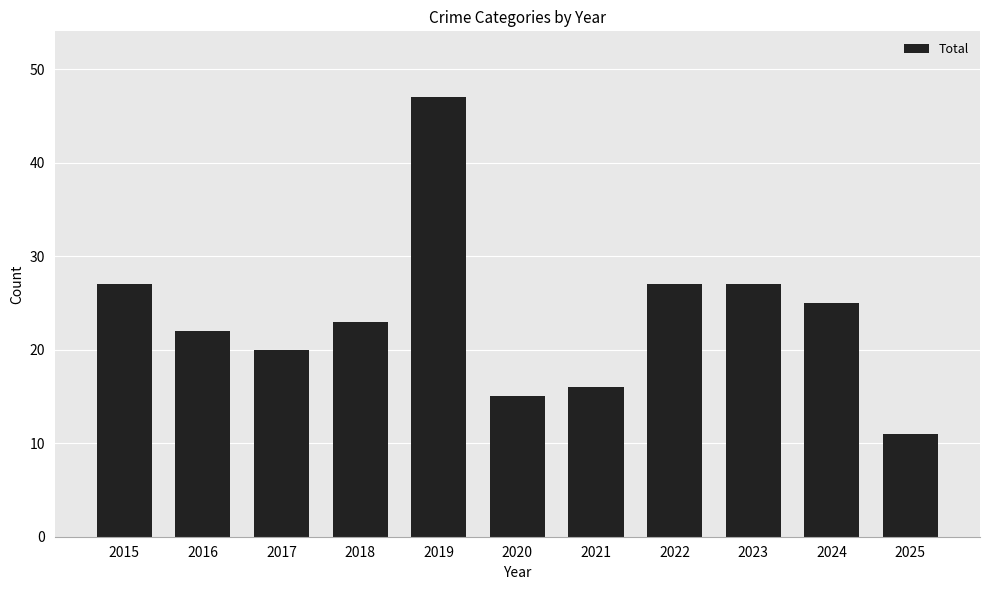

What is the value of the 2nd bar from the left?

22